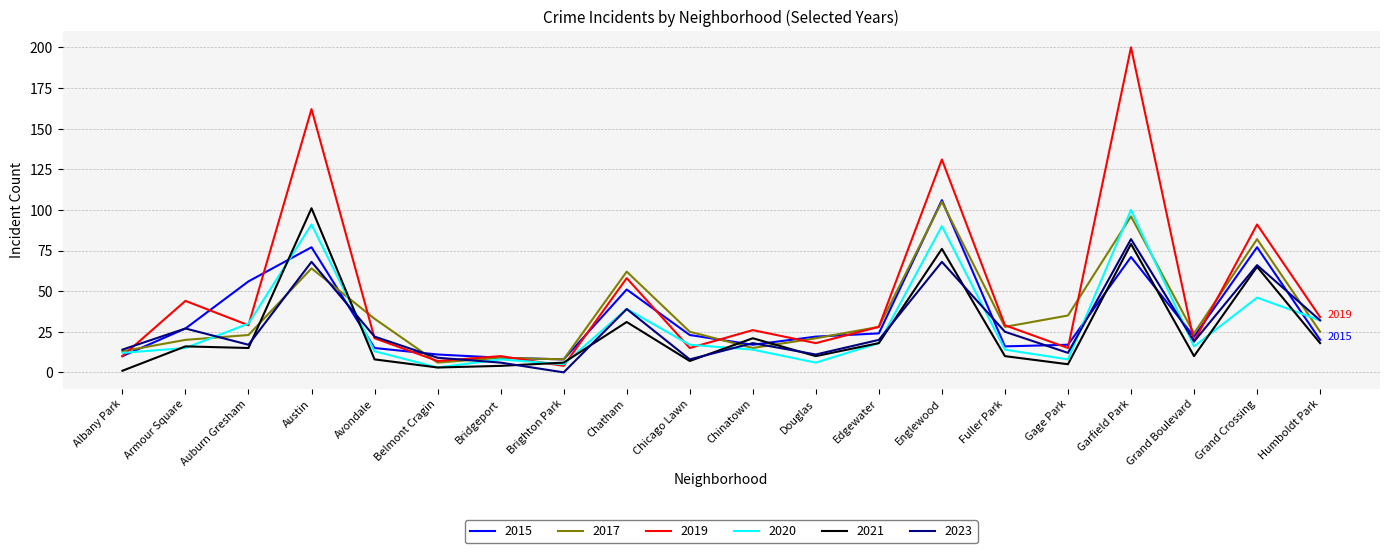

In 2019, how many points are lower than both neighbors (excluding endpoints)?

7